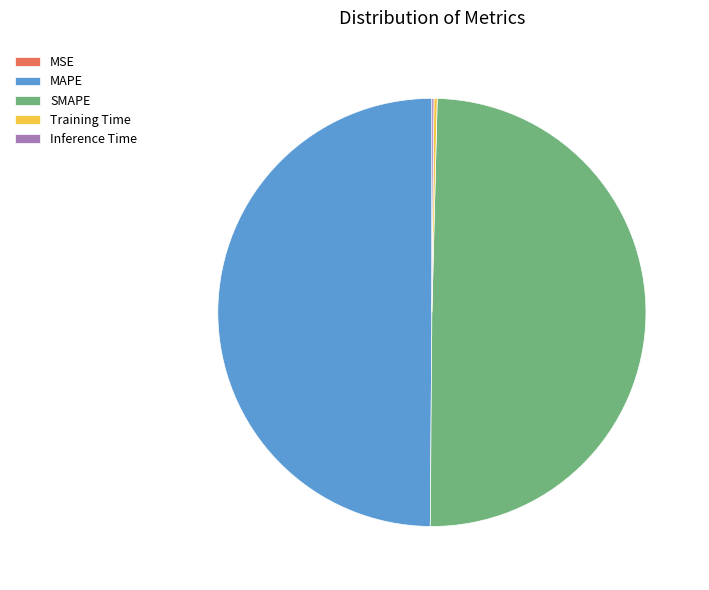

True or false: MAPE accounts for 57% of the total.

False